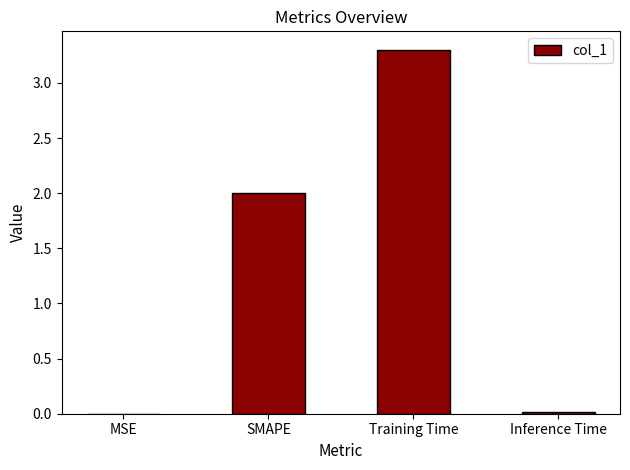

What is the sum of all values?

5.3